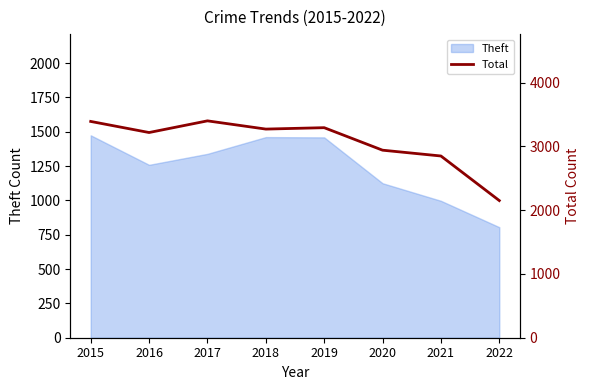

How many points are higher than both their immediate neighbors (excluding endpoints)?

2